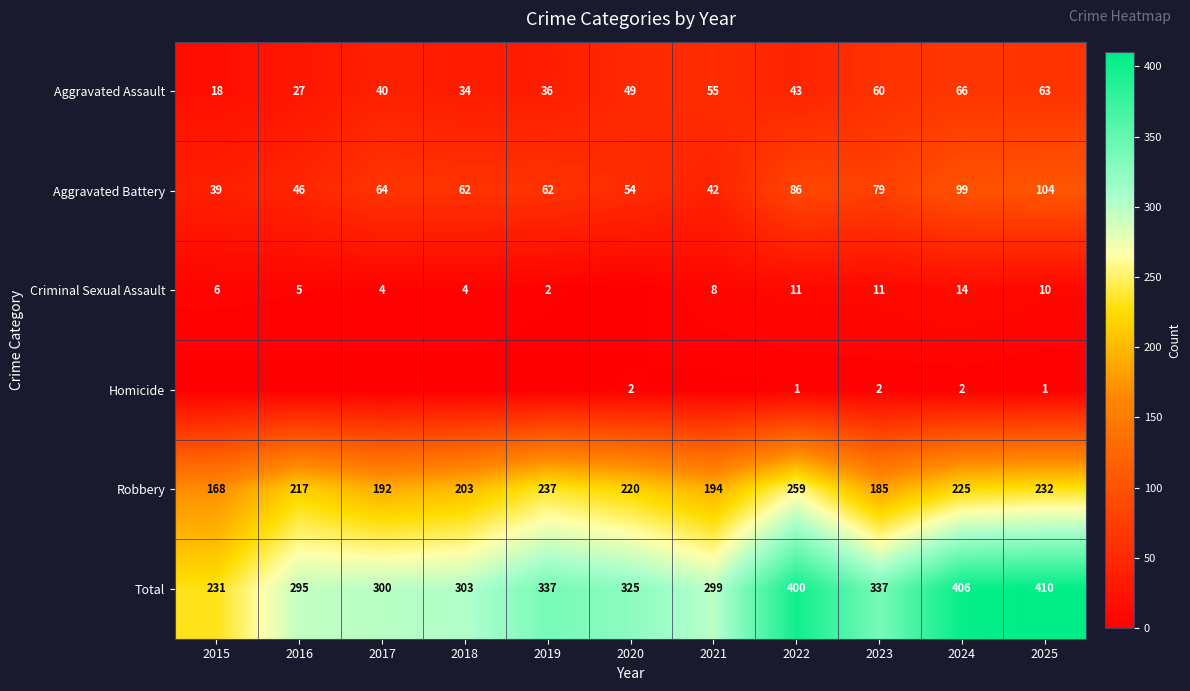

What is the maximum value shown in the chart?

410